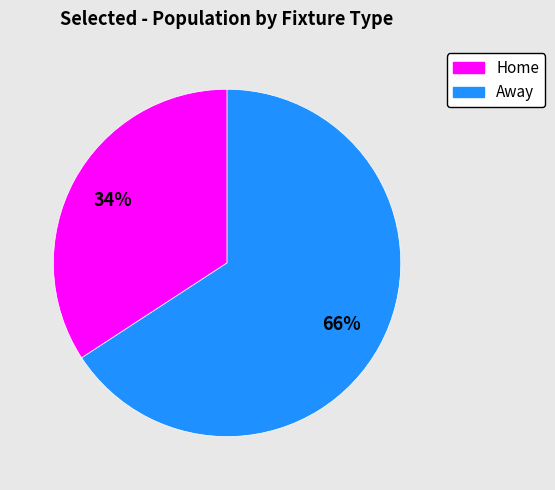

Is there any slice that represents more than half of the pie?

Yes